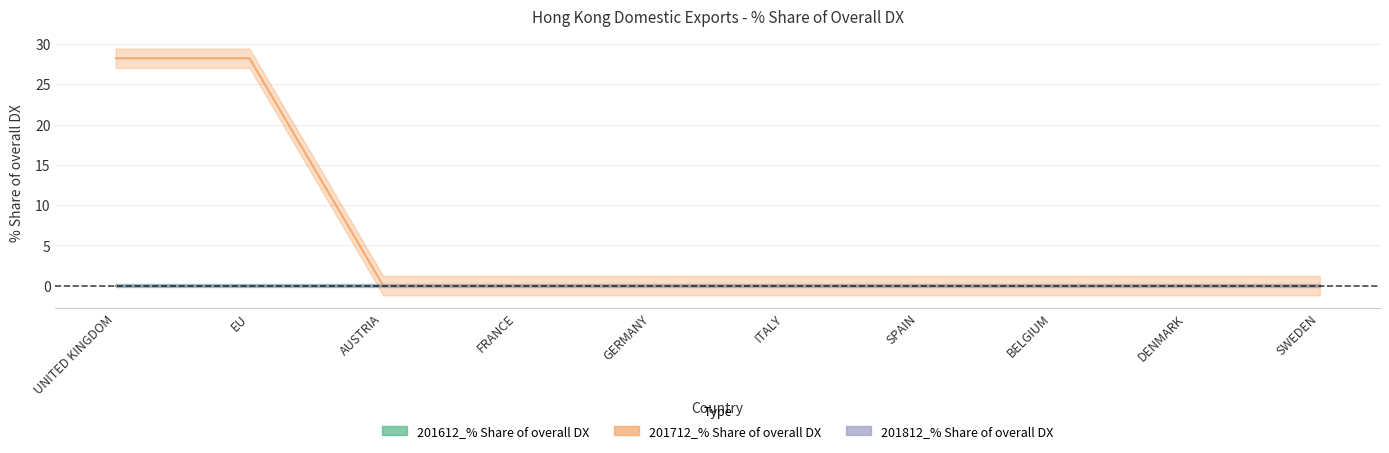

At which category does the chart reach its minimum across all series?

UNITED KINGDOM